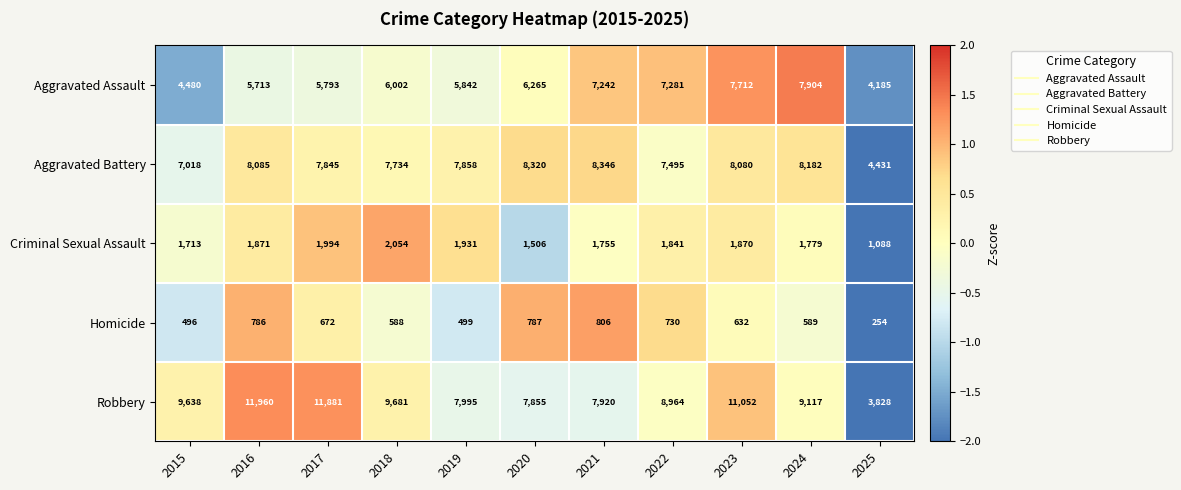

Which series has the largest total across all categories?

Robbery